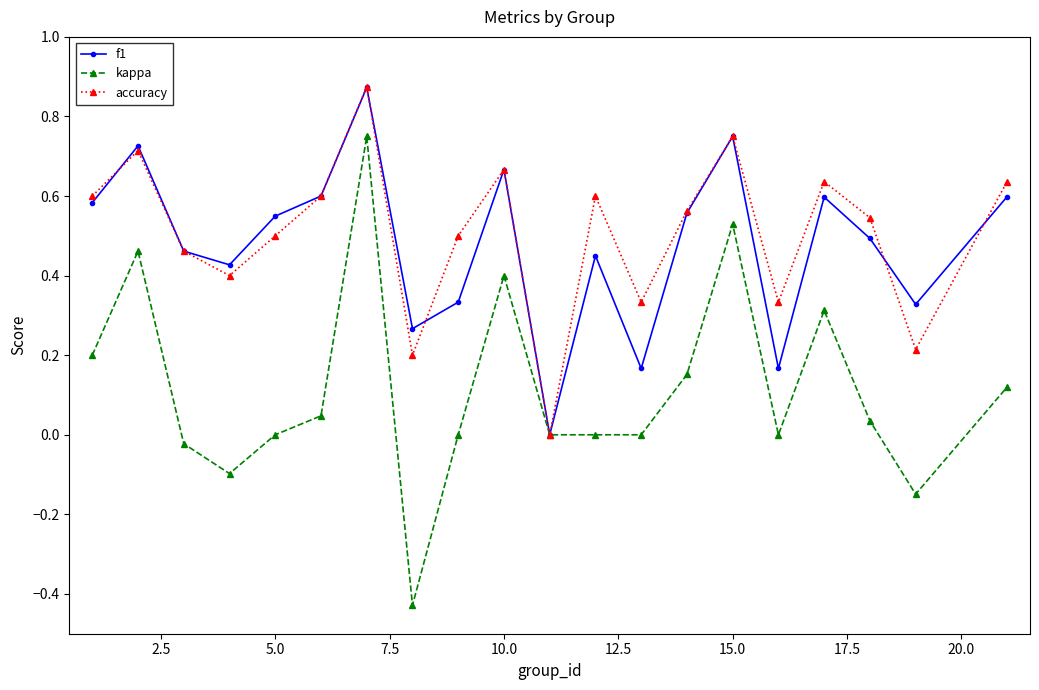

How many interior local valleys does the accuracy series have?

6